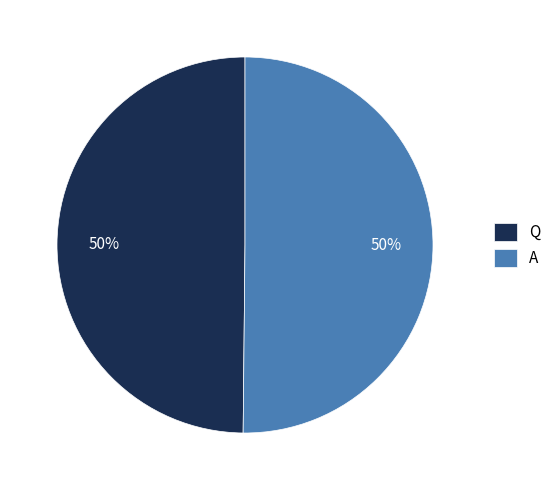

Approximately how many times larger is the value at Q compared to A?

1.0